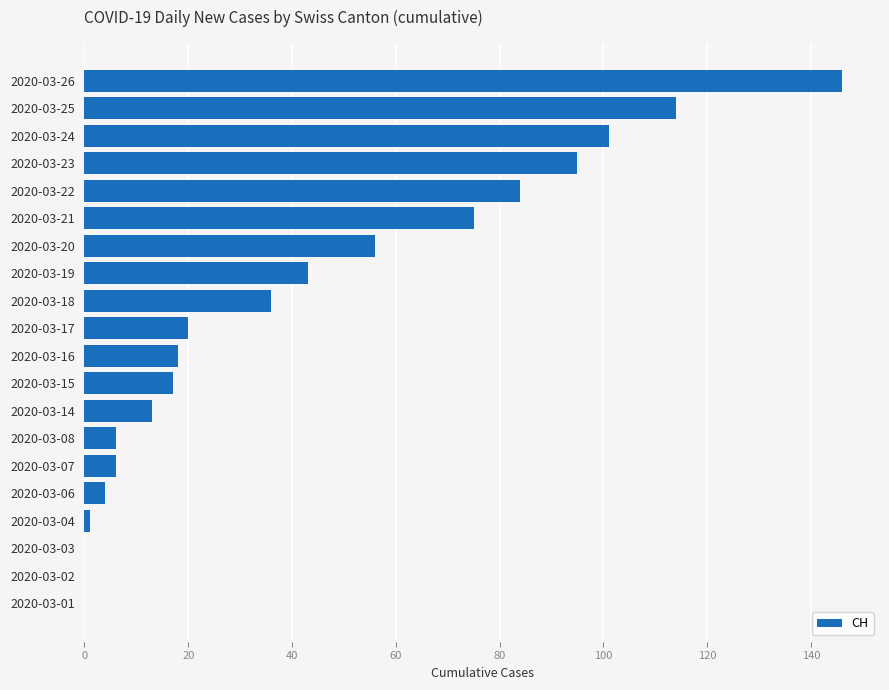

At which category does the chart reach its peak across all series?

2020-03-26